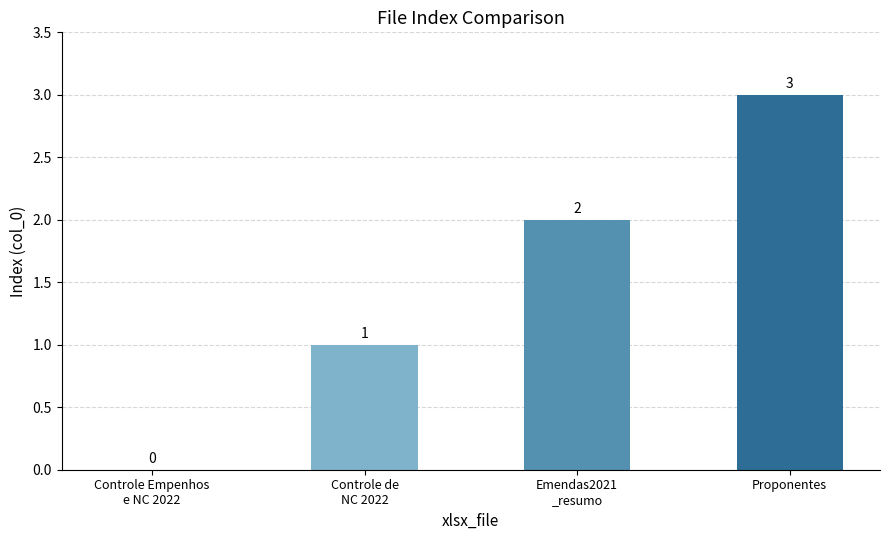

What is the sum of all values?

6